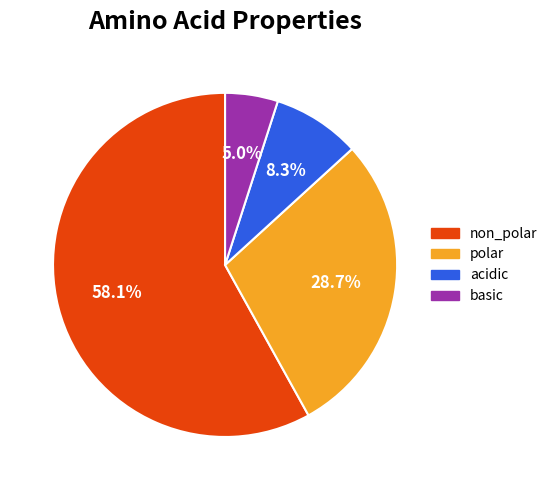

How many segments does this pie chart have?

4